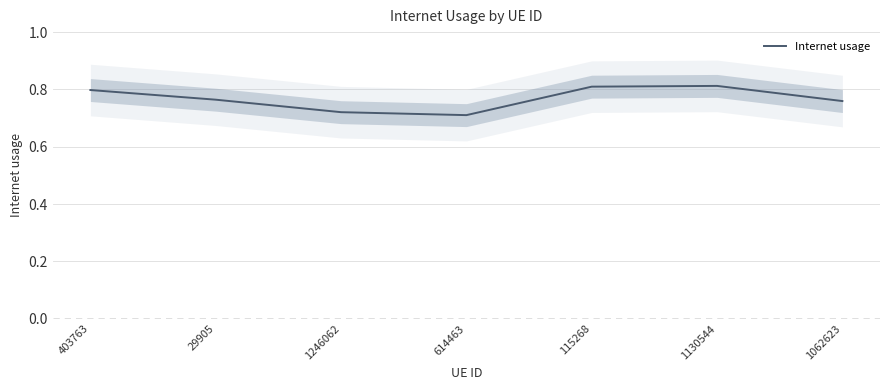

Which has a higher value, 1246062 or 1130544?

1130544